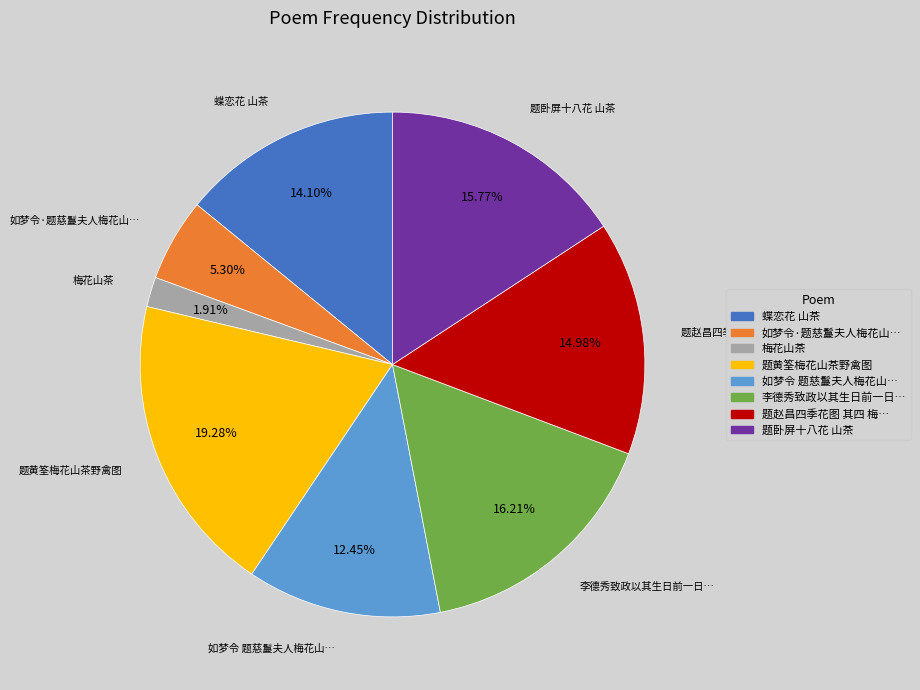

Does any single category account for the majority?

No